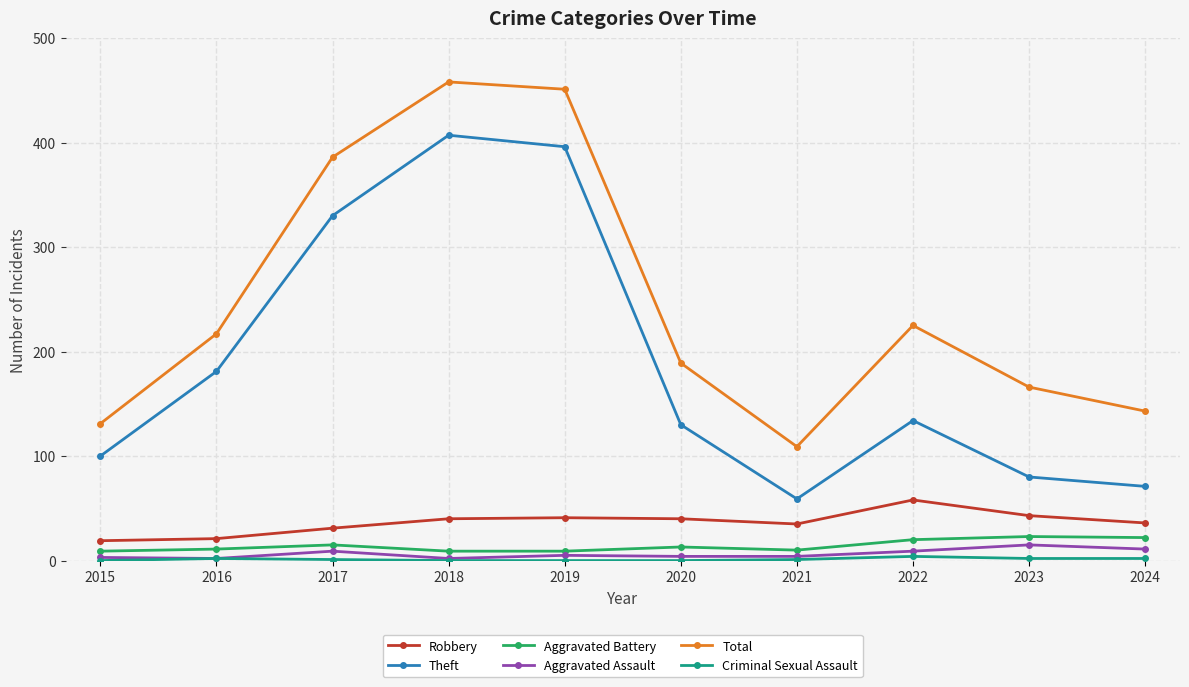

Which series has the largest total across all categories?

Total